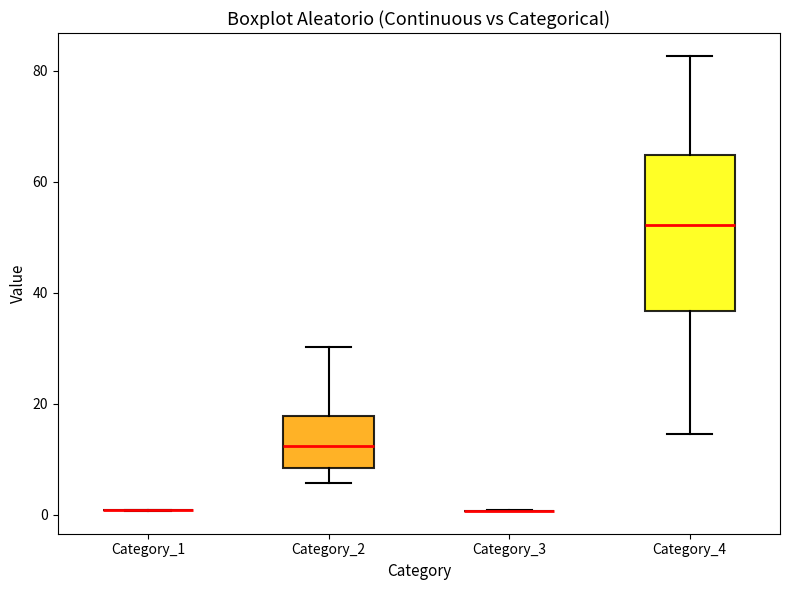

Which box is the tallest, from its lower edge to its upper edge?

Category_4